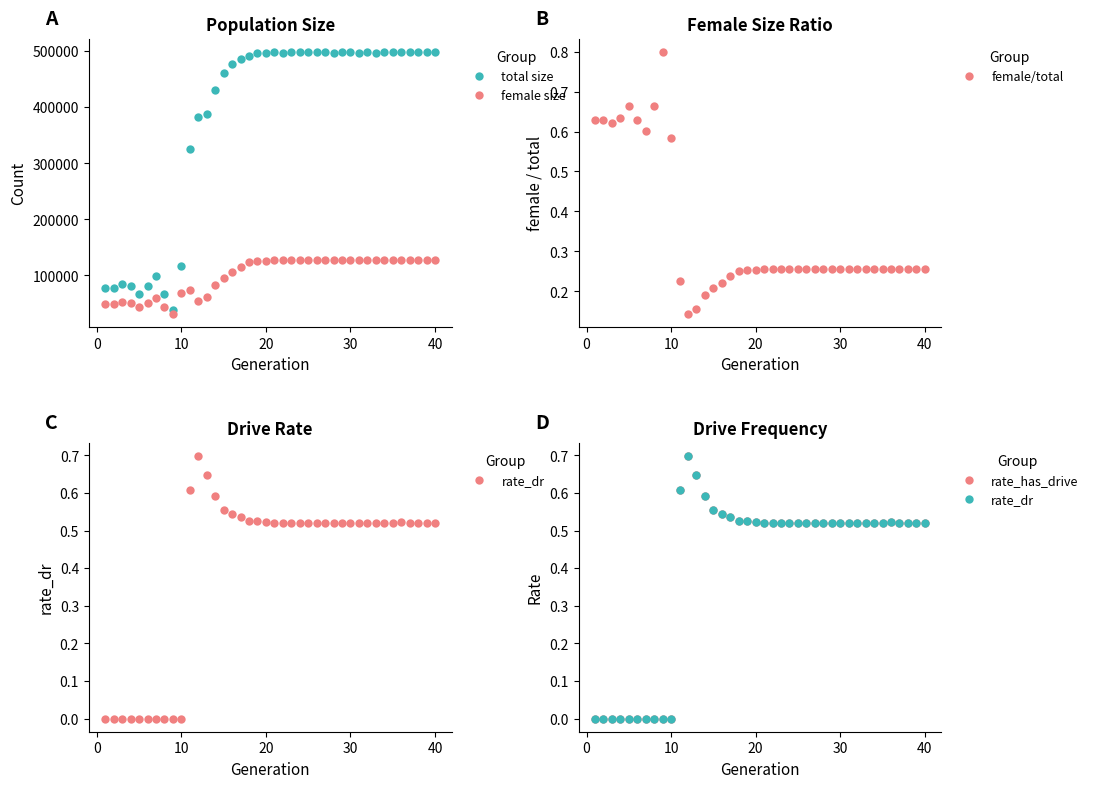

What are all the series names shown in the legend?

total size, female size, female/total, rate_dr, rate_has_drive